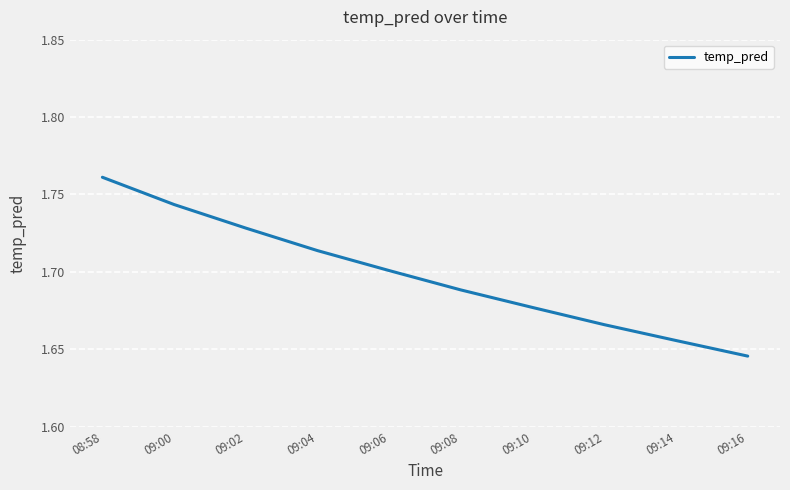

What is the difference between the maximum and minimum values?

0.1